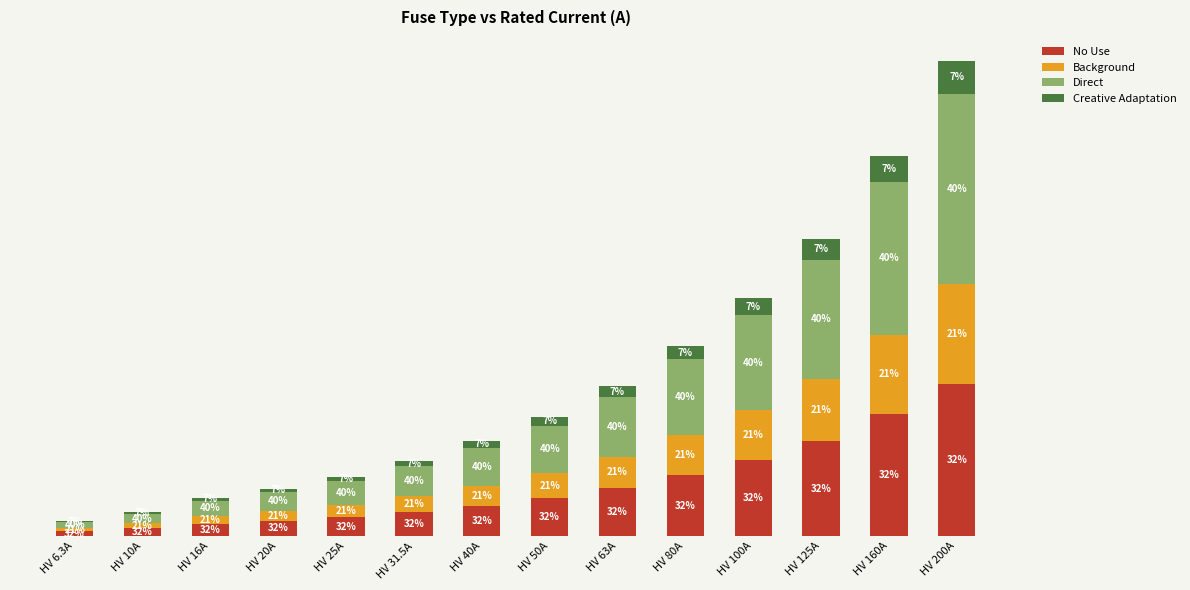

At which label does No Use reach its peak?

HV 200A